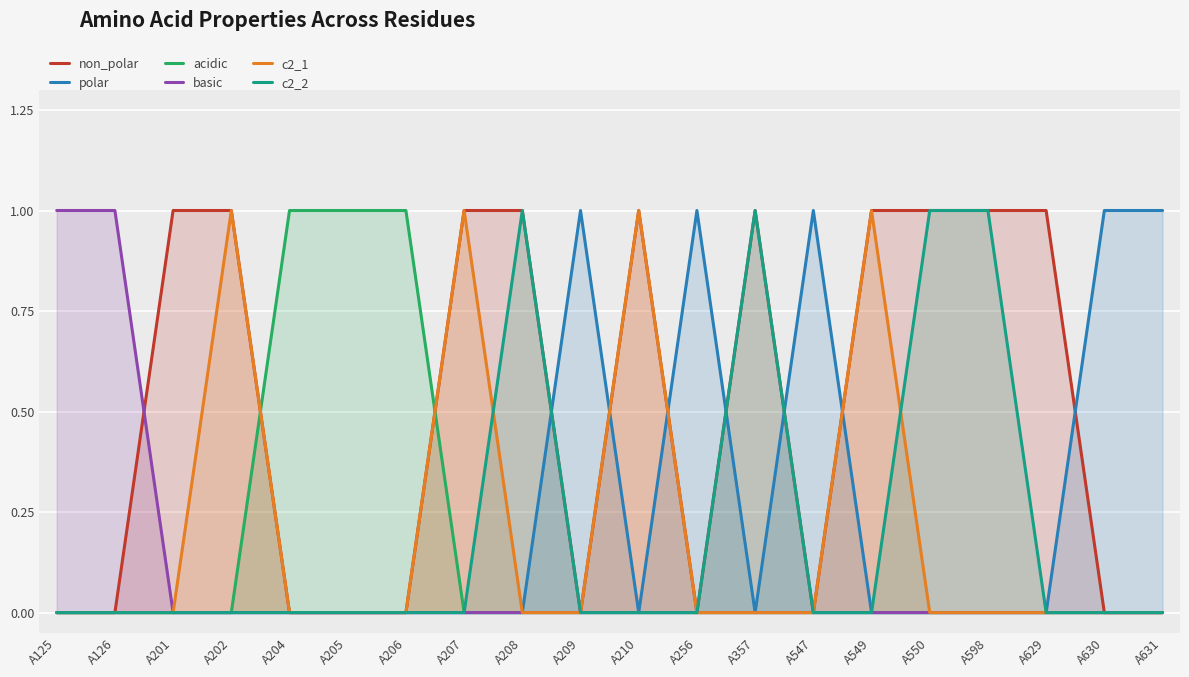

What value does the c2_1 series have at A207?

1